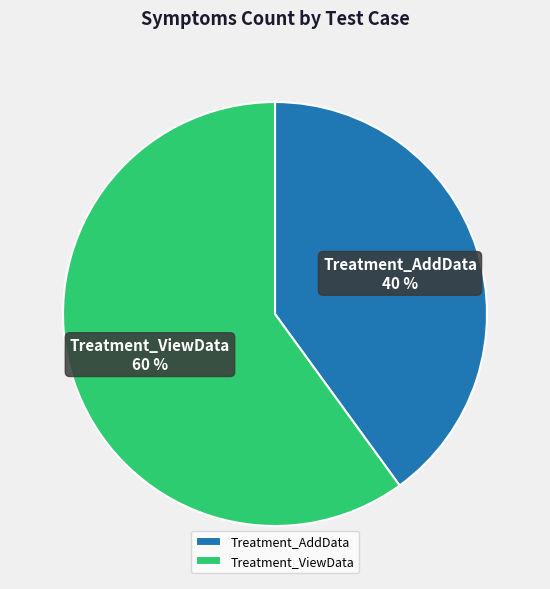

How many slices are in this pie chart?

2